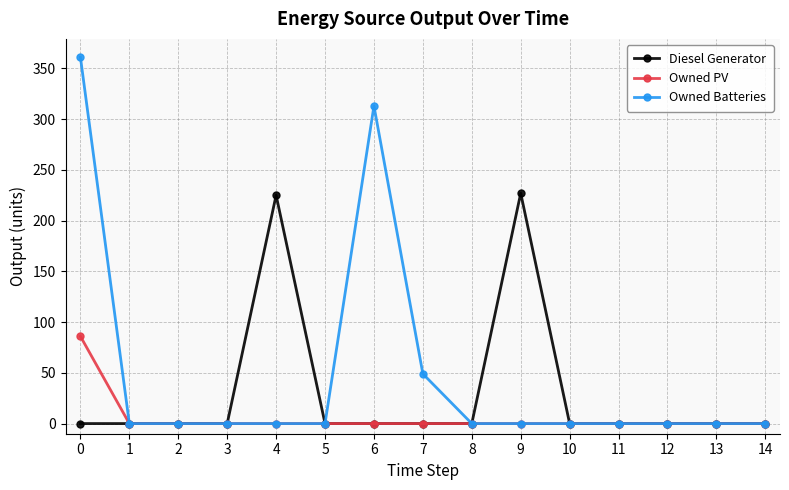

Is it true that Owned PV equals 0 at 9?

True